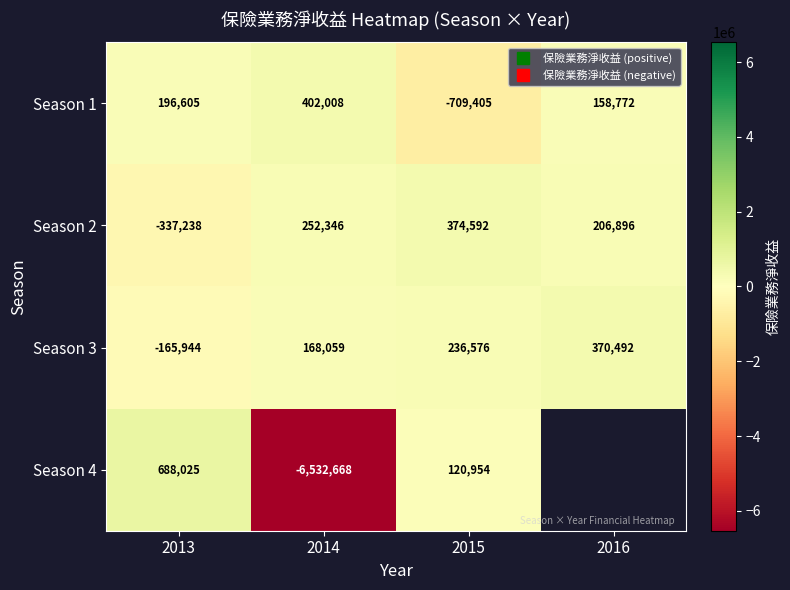

What is the total value across all series at 2013?

381448.0